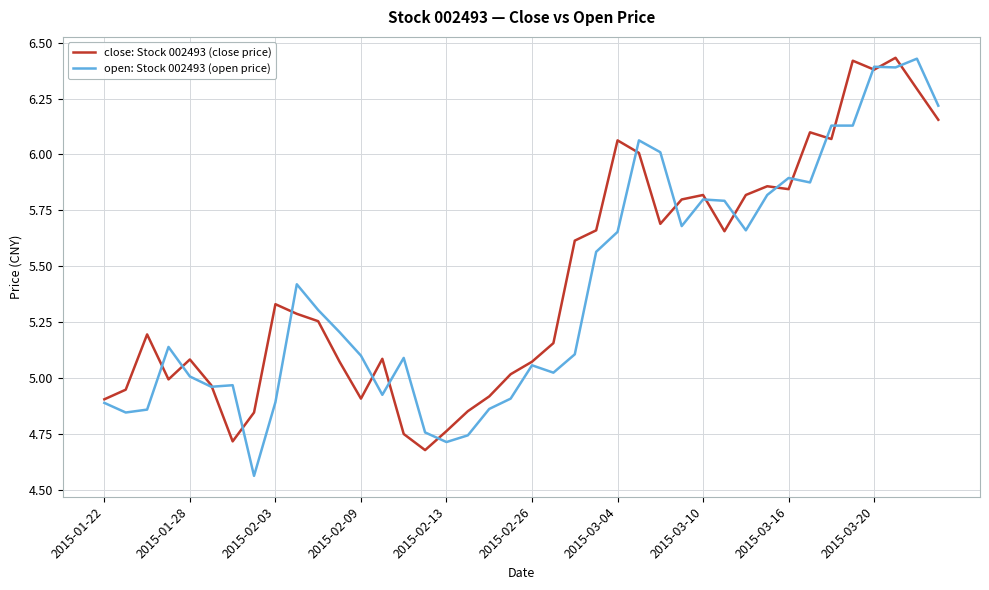

Which series has the widest spread of values?

open: Stock 002493 (open price)